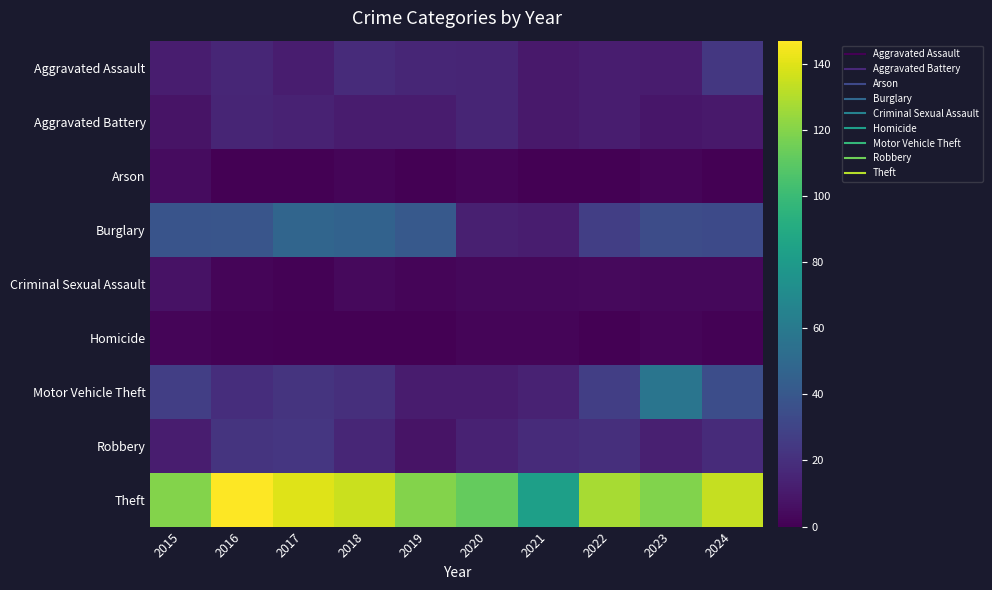

At 2021, list the series in order from smallest to largest.

Arson, Homicide, Criminal Sexual Assault, Aggravated Assault, Aggravated Battery, Burglary, Motor Vehicle Theft, Robbery, Theft